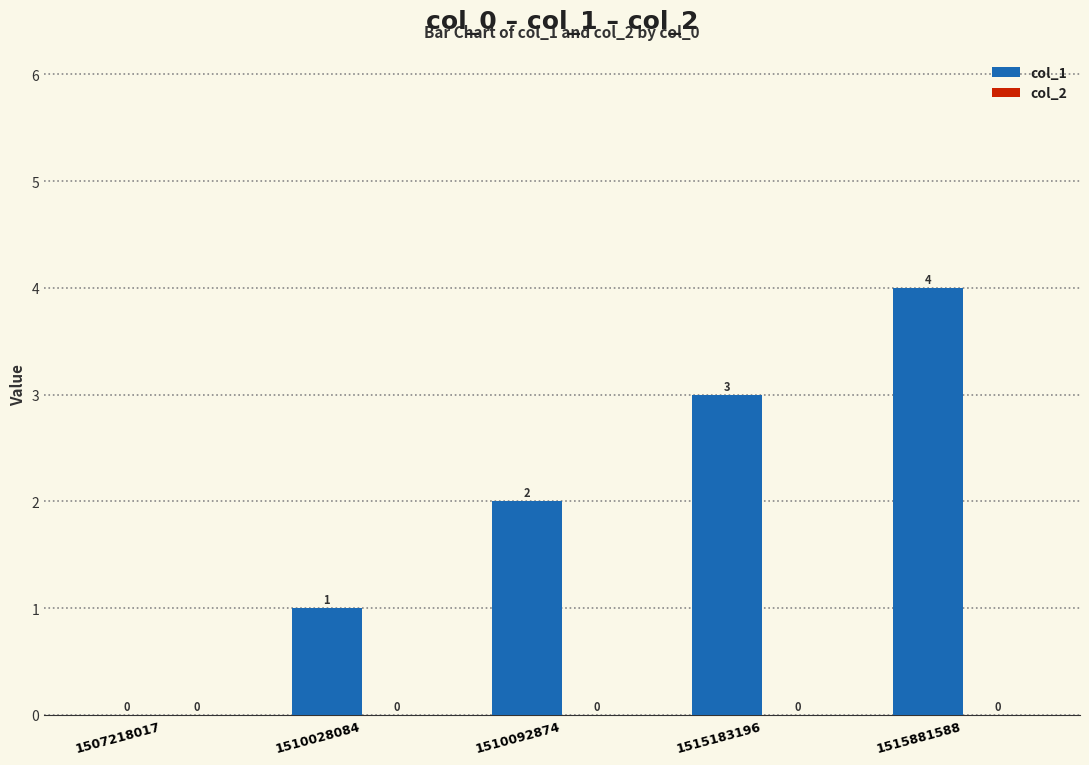

How many categories are shown in the chart?

5